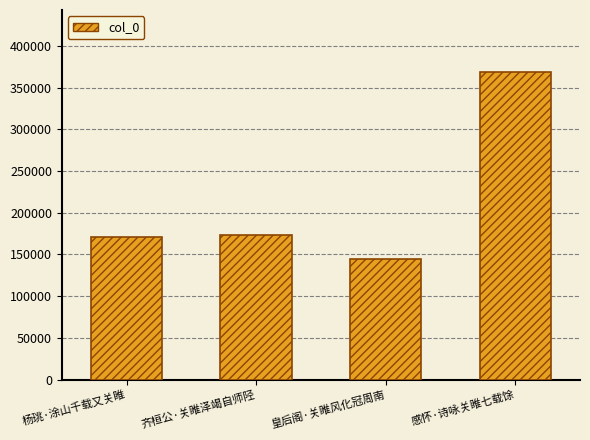

What is the difference between the maximum and minimum values?

224926